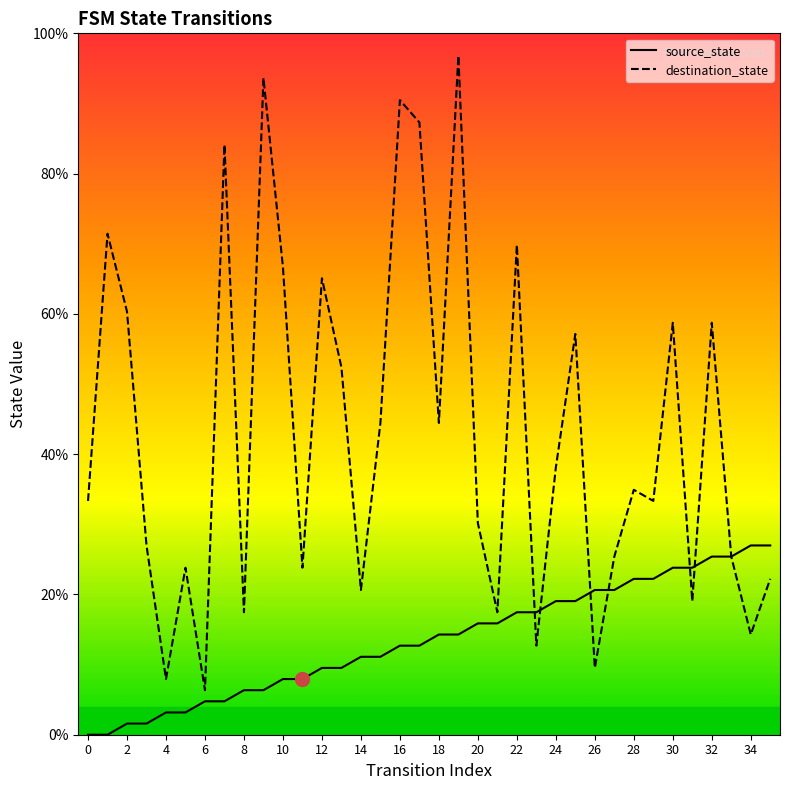

Is the value of destination_state at 15 greater than the value of source_state at 21?

Yes